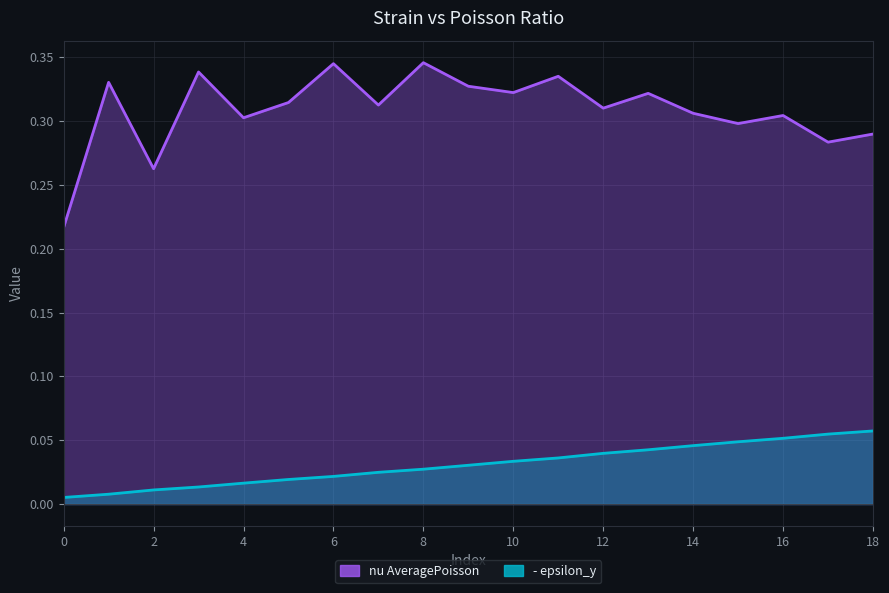

Which category has the highest value in the nu AveragePoisson series?

8